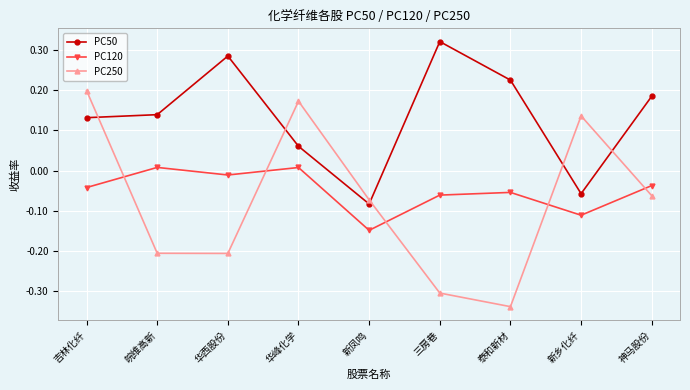

At which label does PC50 reach its minimum?

新凤鸣